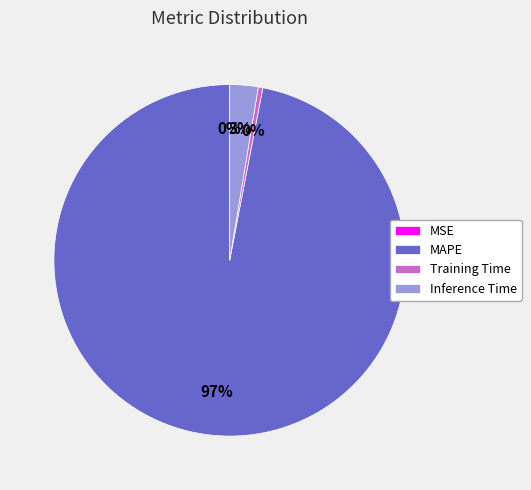

Which slice represents more than half of the pie?

MAPE